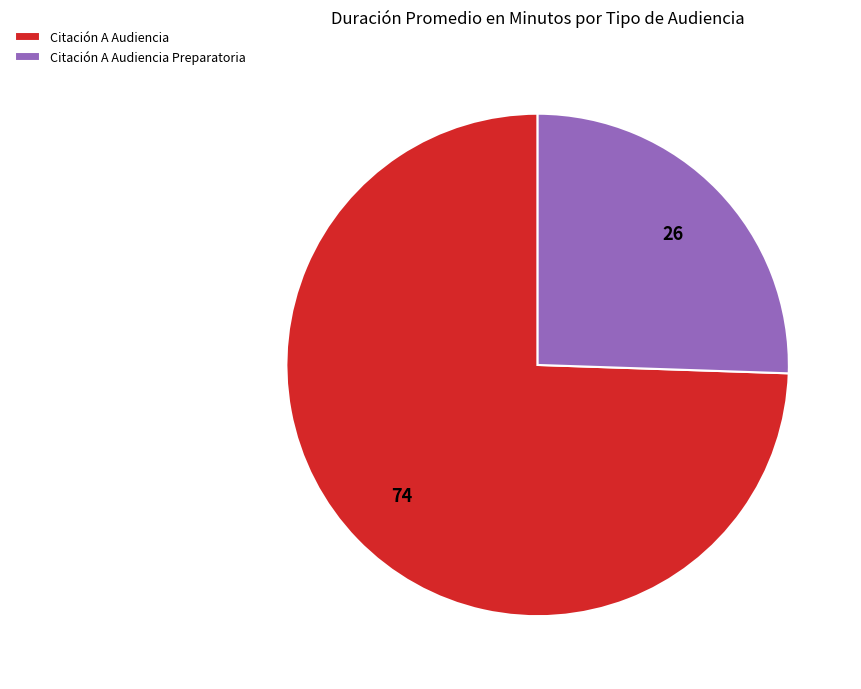

Combined, do Citación A Audiencia Preparatoria and Citación A Audiencia account for over 50%?

Yes